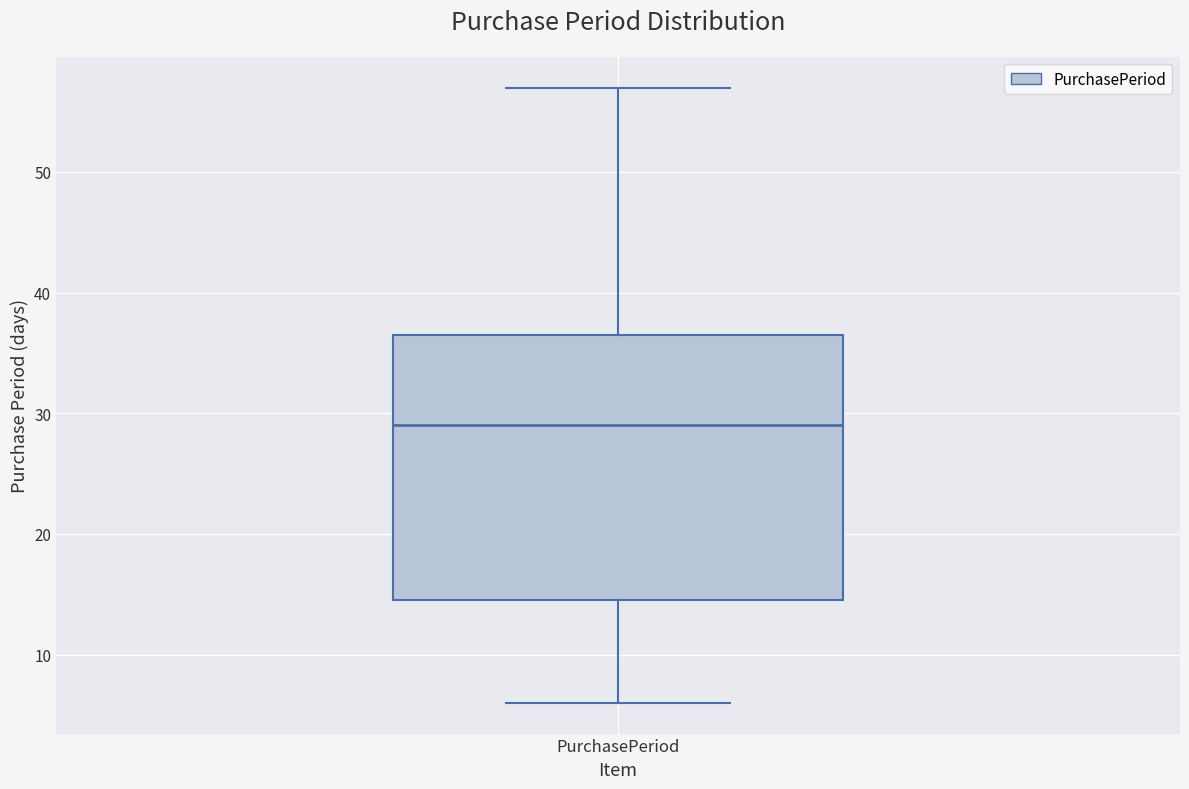

Where does the lower whisker of the box for PurchasePeriod end on the y-axis? The values are not printed on the chart, so give them approximately, as read against the axis.

6